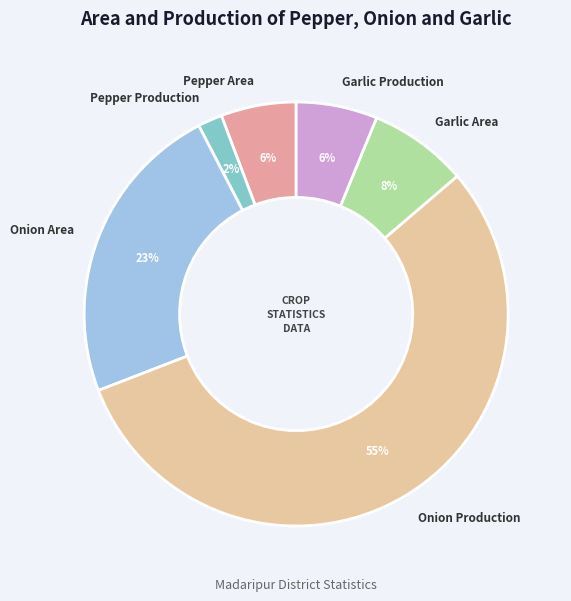

Is it true that Pepper Production is 2% of the pie?

True